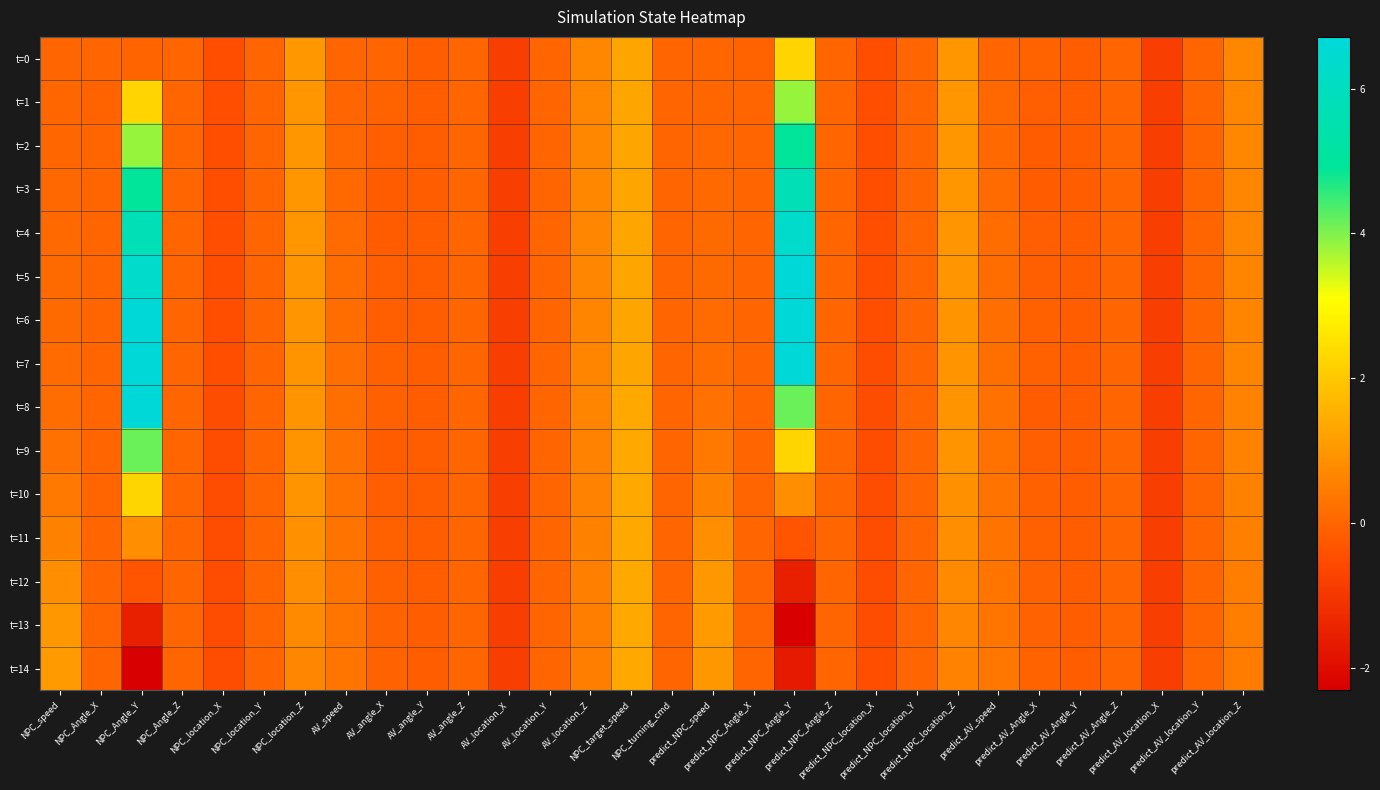

What is the total value across all series at NPC_speed?

4.8